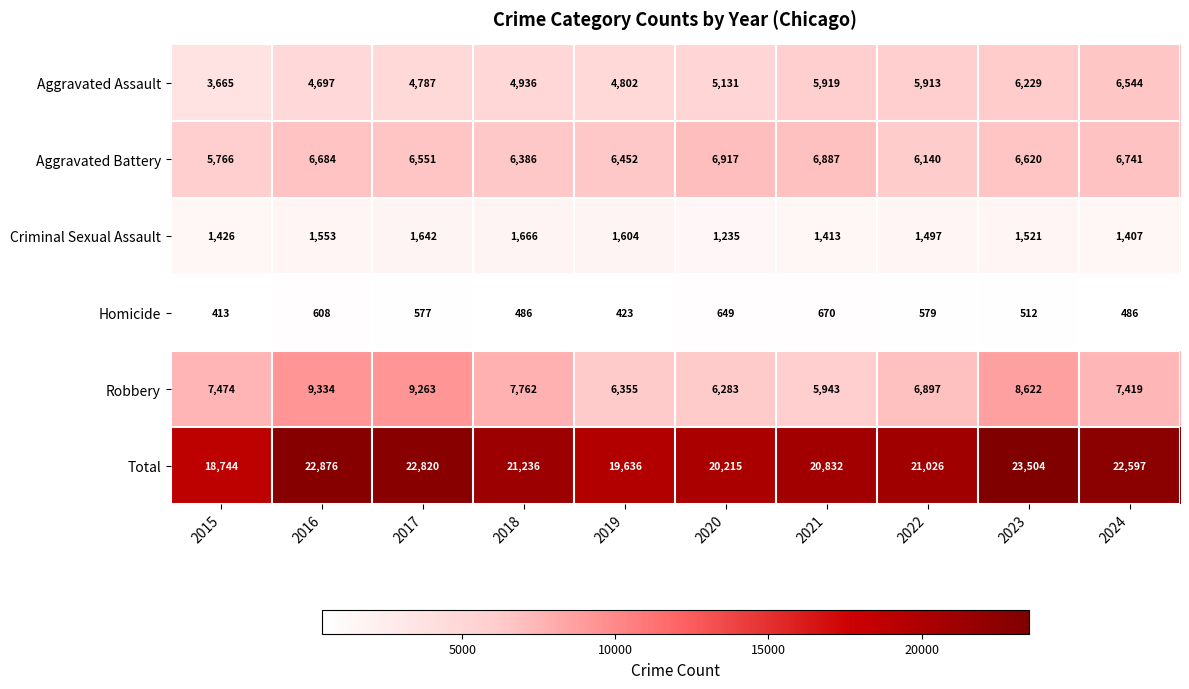

Rank the series at 2020 from highest to lowest value.

Total, Aggravated Battery, Robbery, Aggravated Assault, Criminal Sexual Assault, Homicide